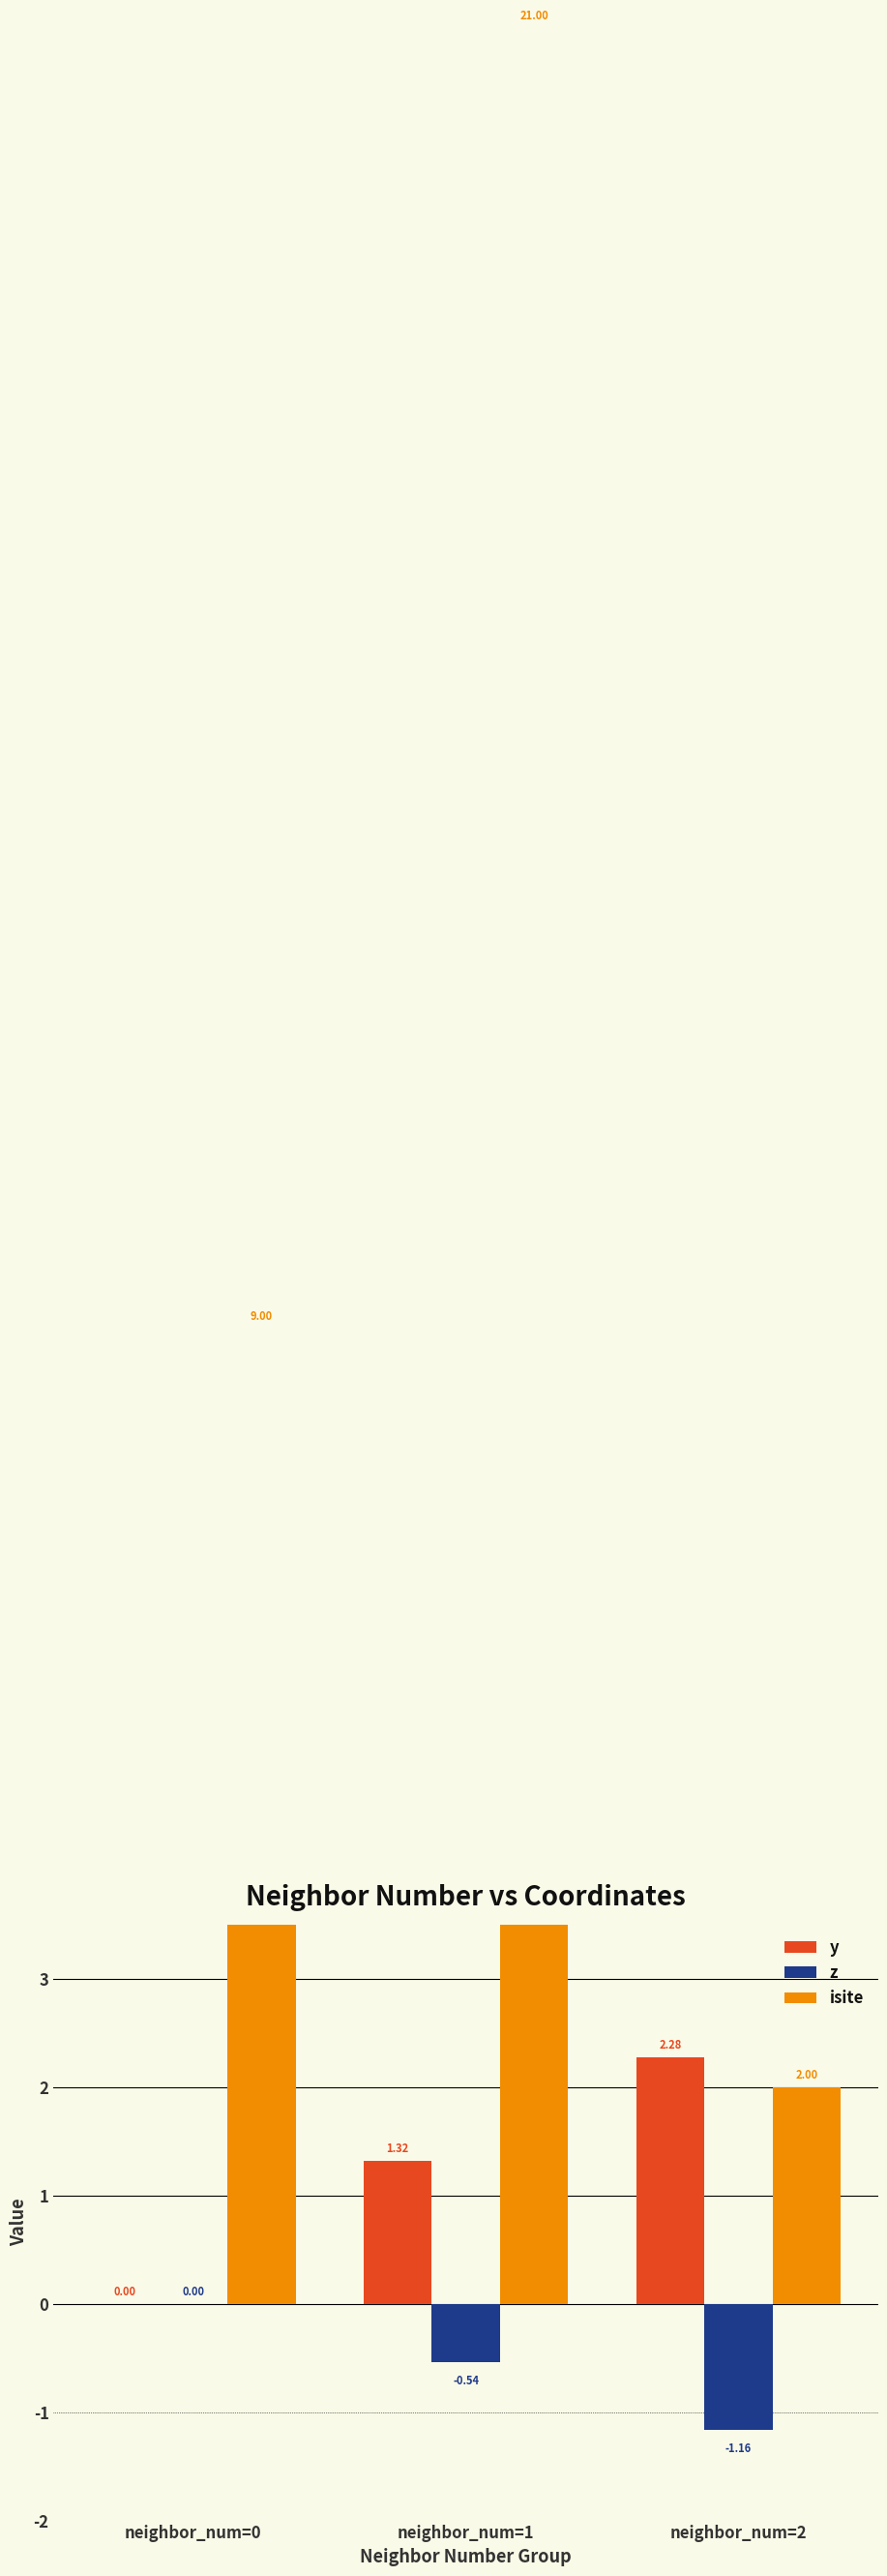

What is the difference between the highest and lowest values at neighbor_num=1?

21.5